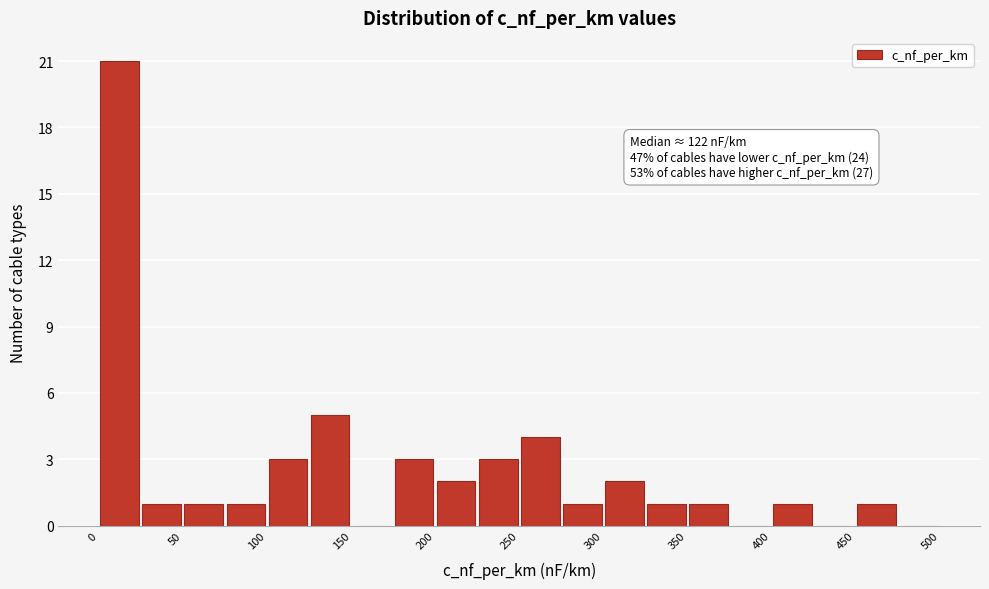

Which range on the x-axis has the tallest bar?

0 to 25